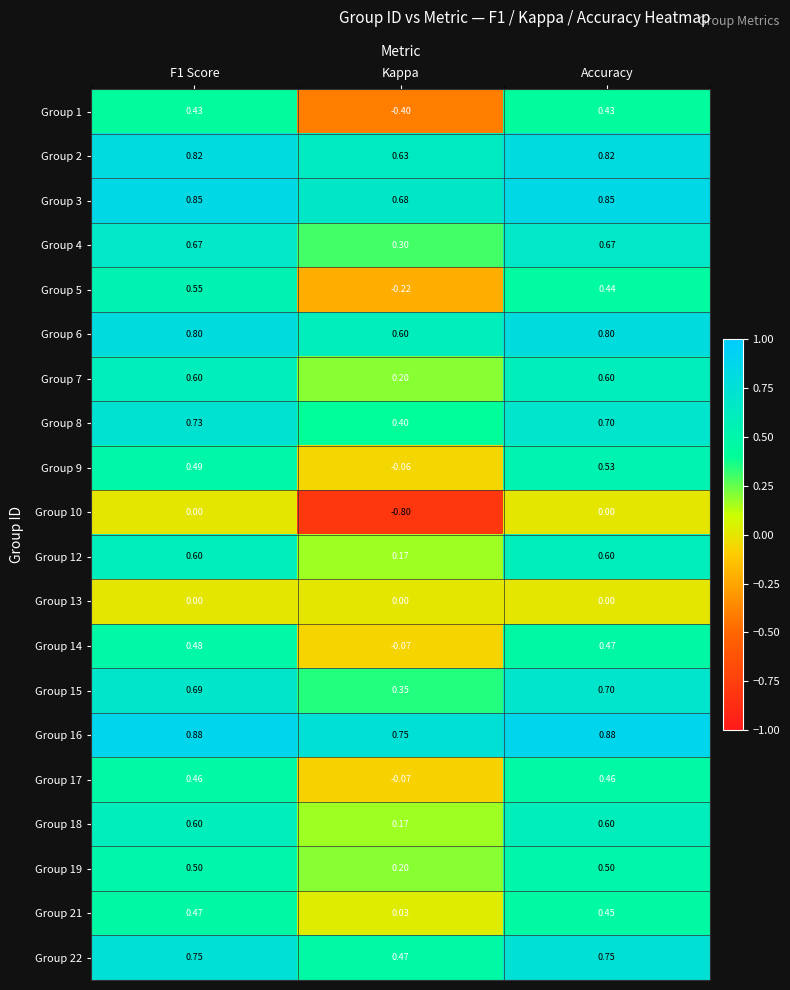

At which category does the chart reach its minimum across all series?

Kappa